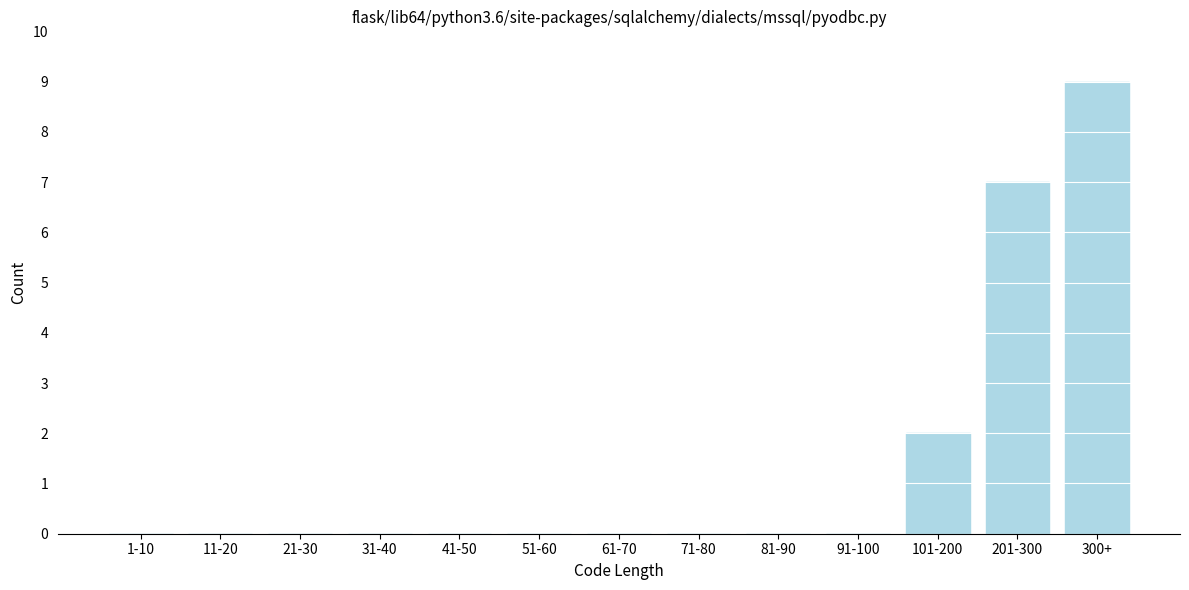

Reading left to right, transcribe all the data shown in this chart.

1-10=0	11-20=0	21-30=0	31-40=0	41-50=0	51-60=0	61-70=0	71-80=0	81-90=0	91-100=0	101-200=2	201-300=7	300+=9